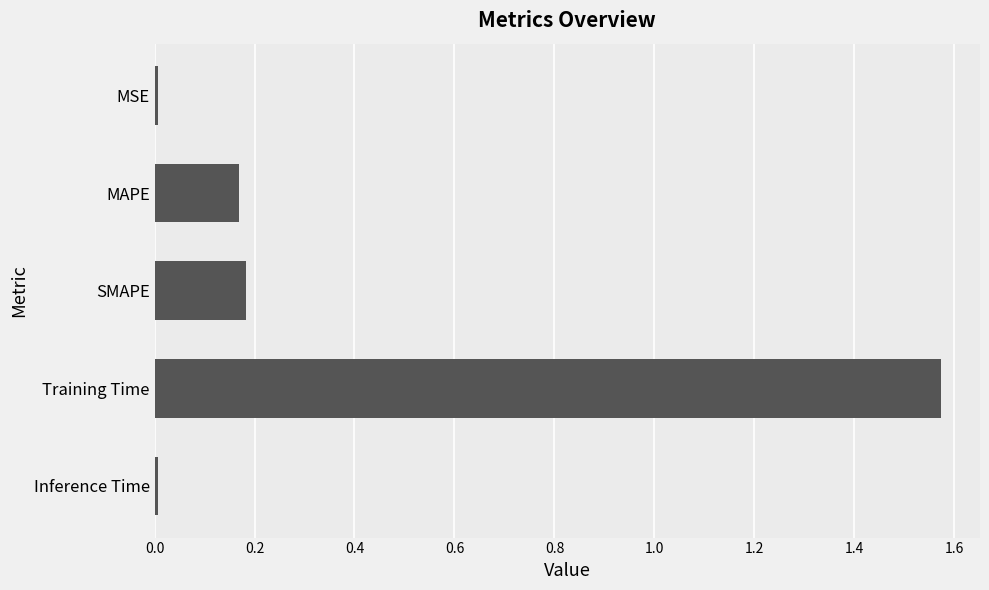

What is the average value?

0.4